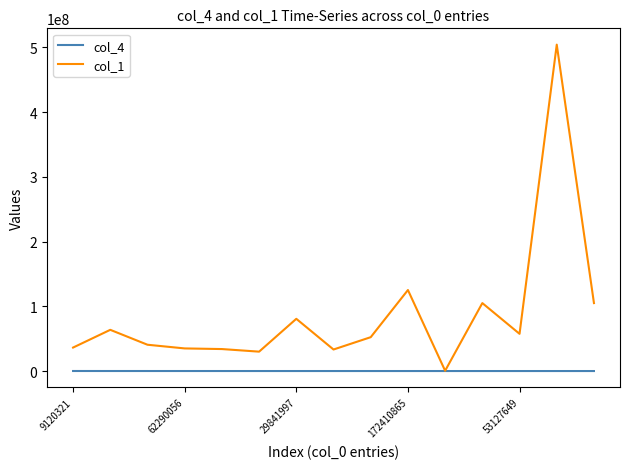

What is the difference between the second highest and second lowest values in the col_1 series?

95206109